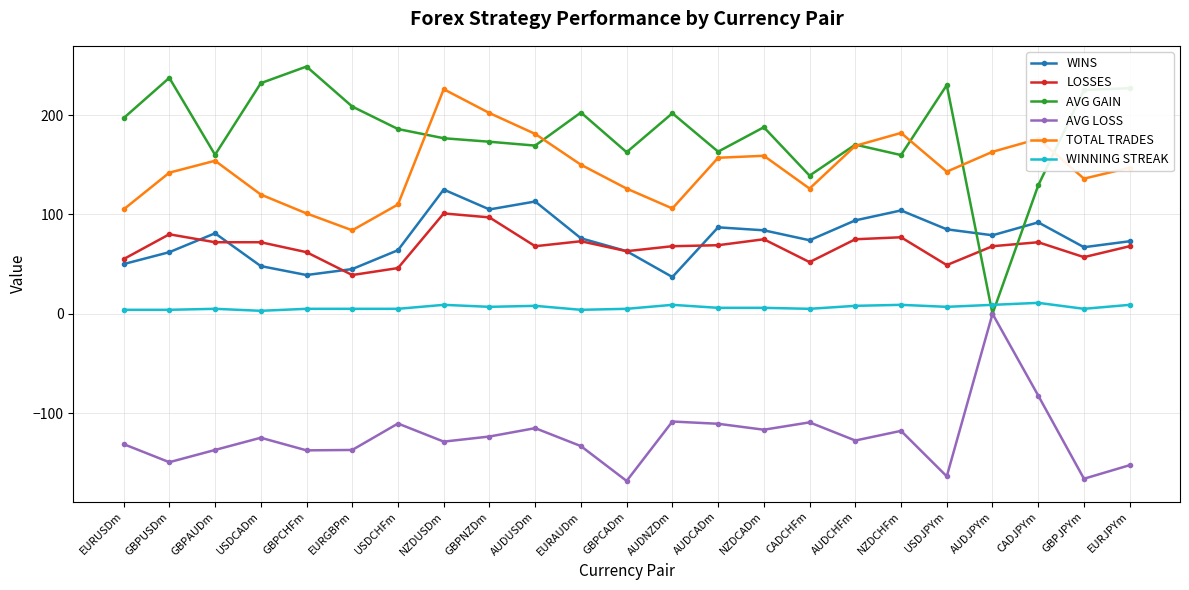

How many data points does each series have?

23